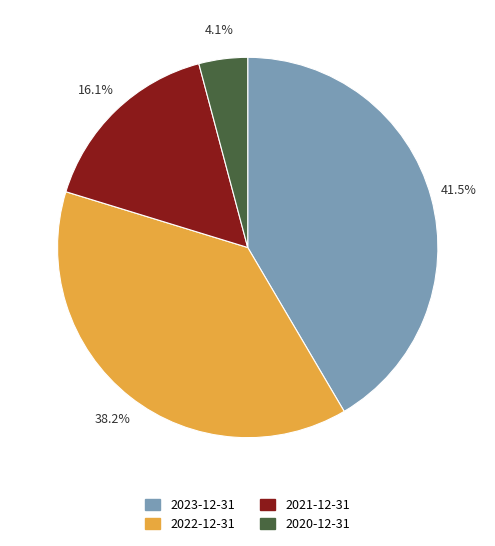

The 2022-12-31 slice represents 38% of the pie. True or false?

True